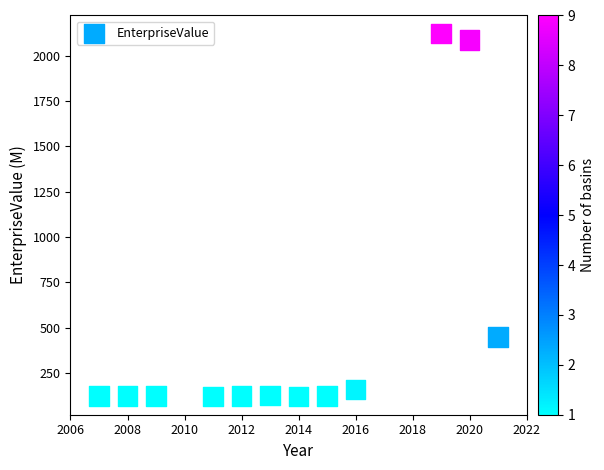

What is the average Y value?

483.8